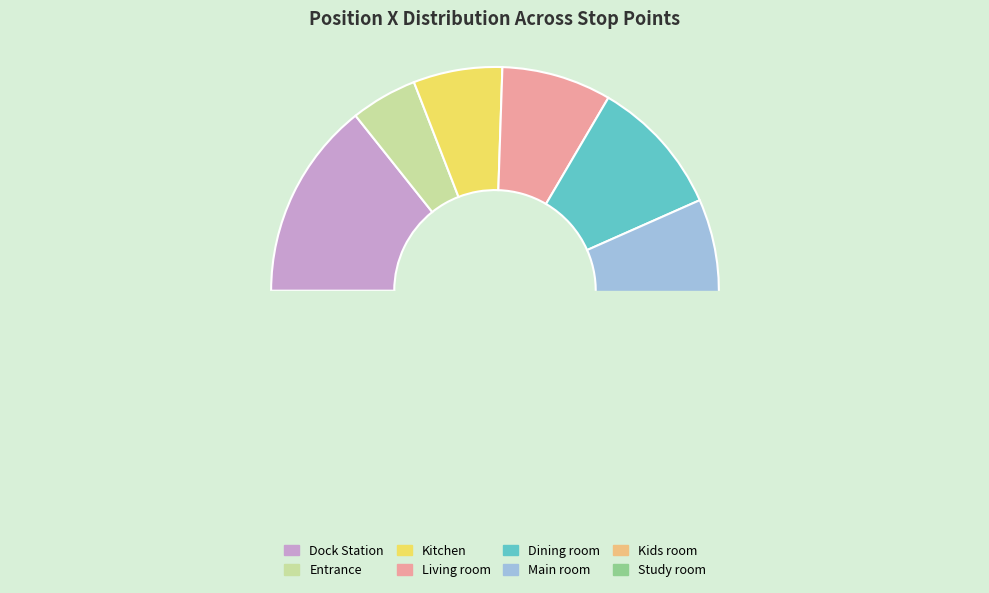

Is Dining room the majority of the pie?

No